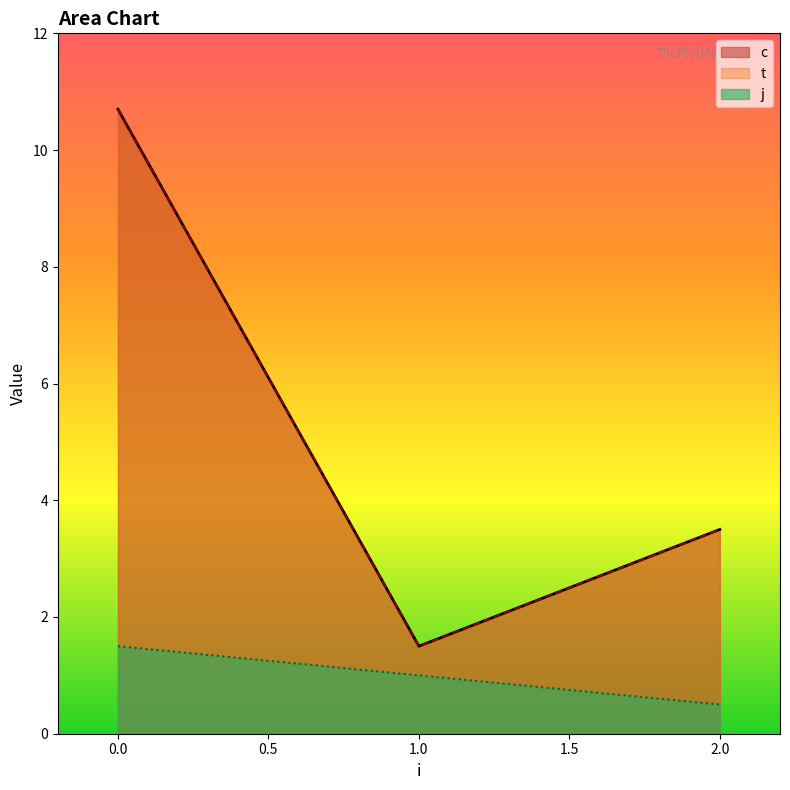

Does the chart display data point markers on the line(s)?

No